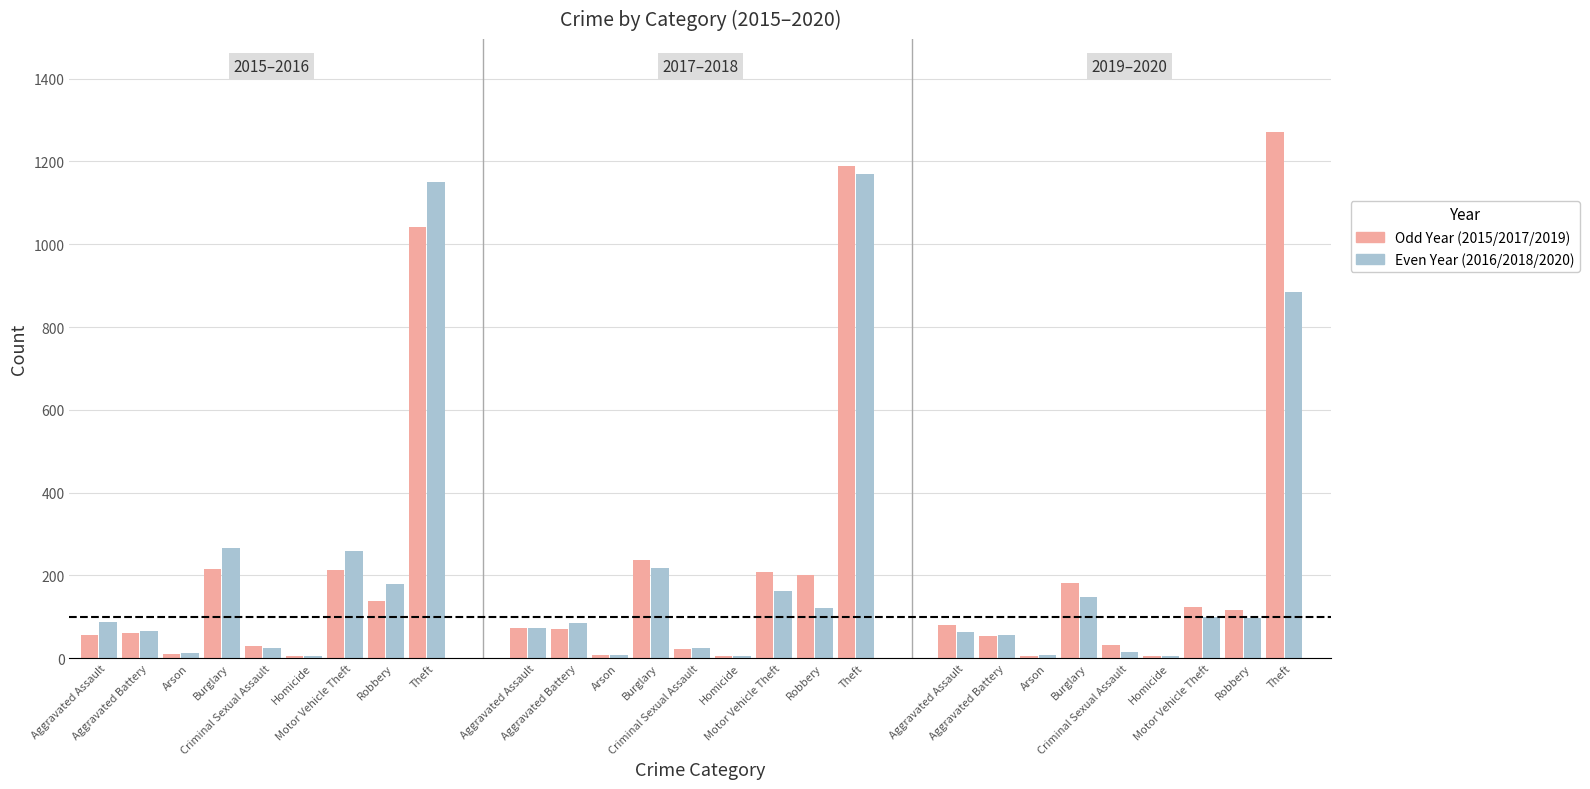

What is the minimum value shown in the chart?

4